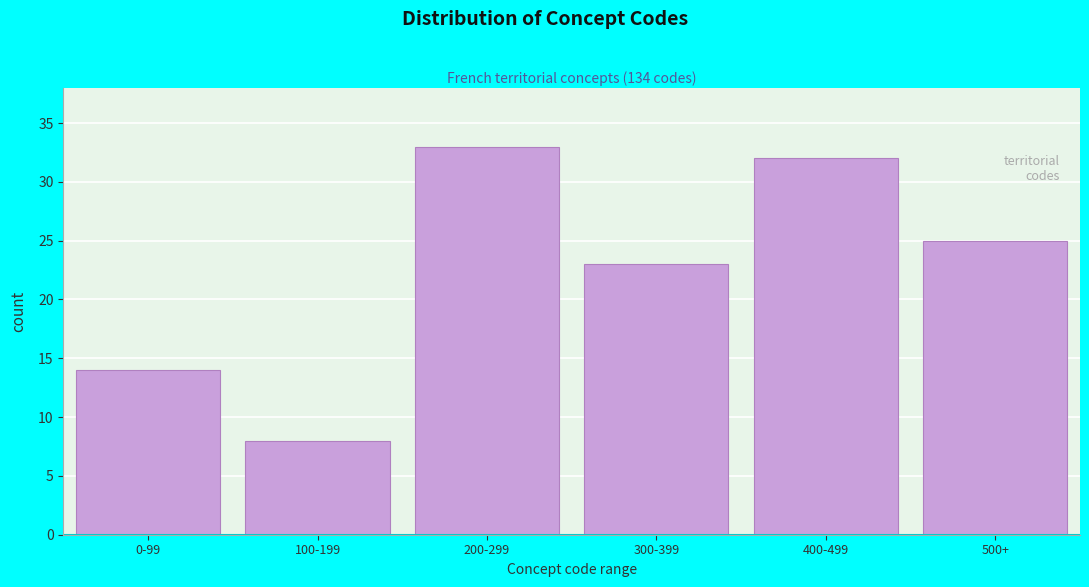

Reading left to right, extract all data points from this chart.

0-99=14	100-199=8	200-299=33	300-399=23	400-499=32	500+=25